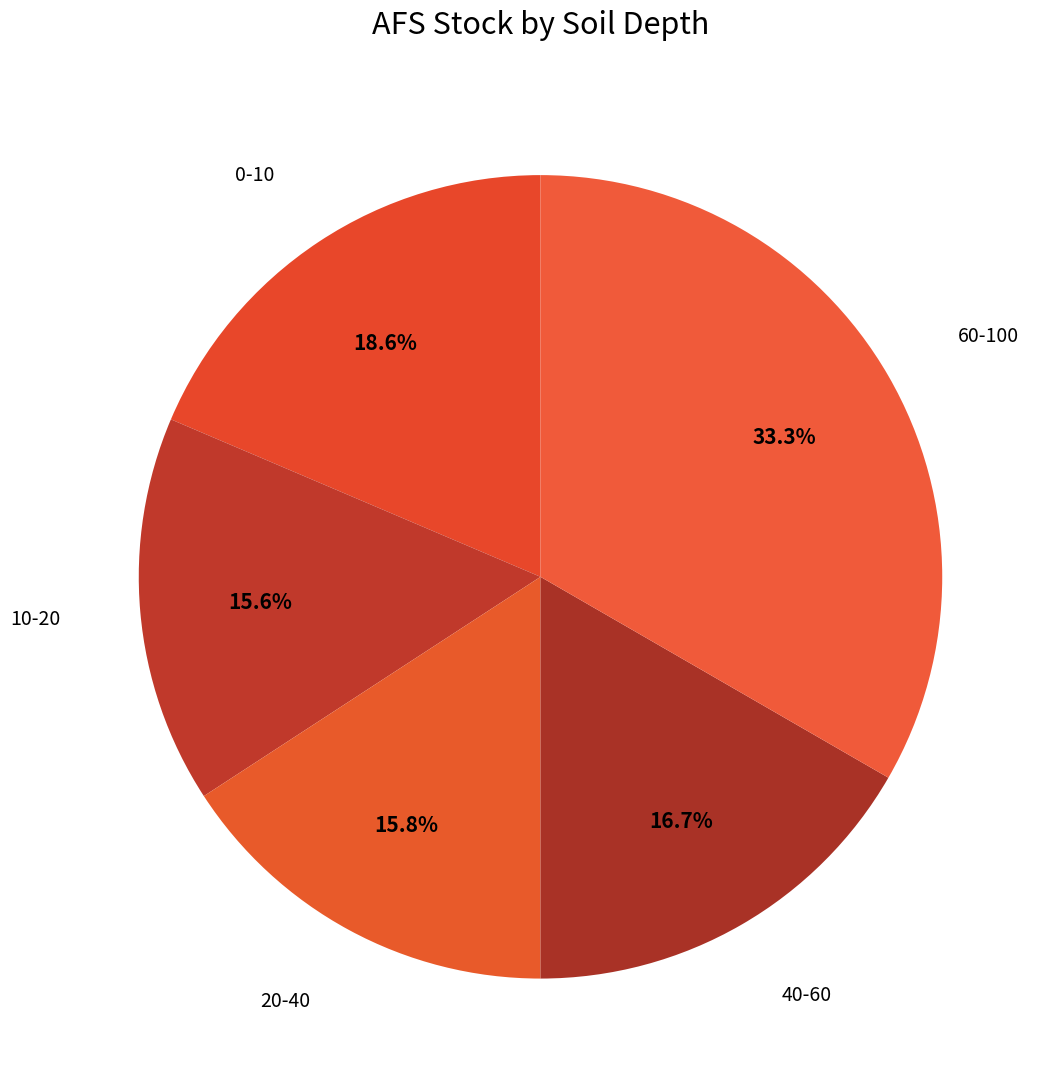

How many slices are in this pie chart?

5